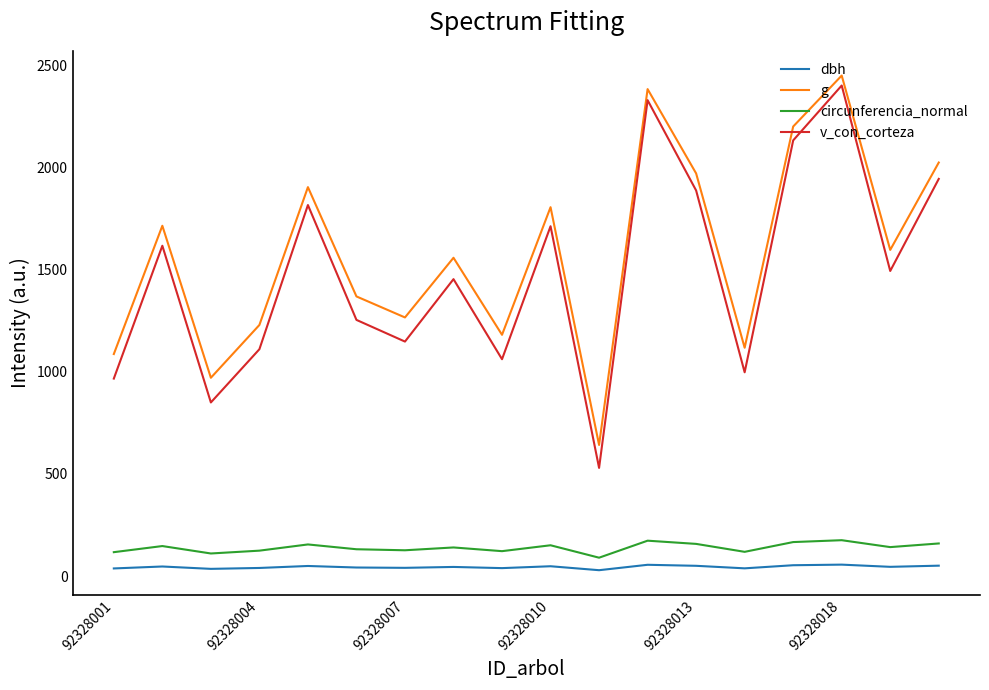

Which series has the largest total across all categories?

g